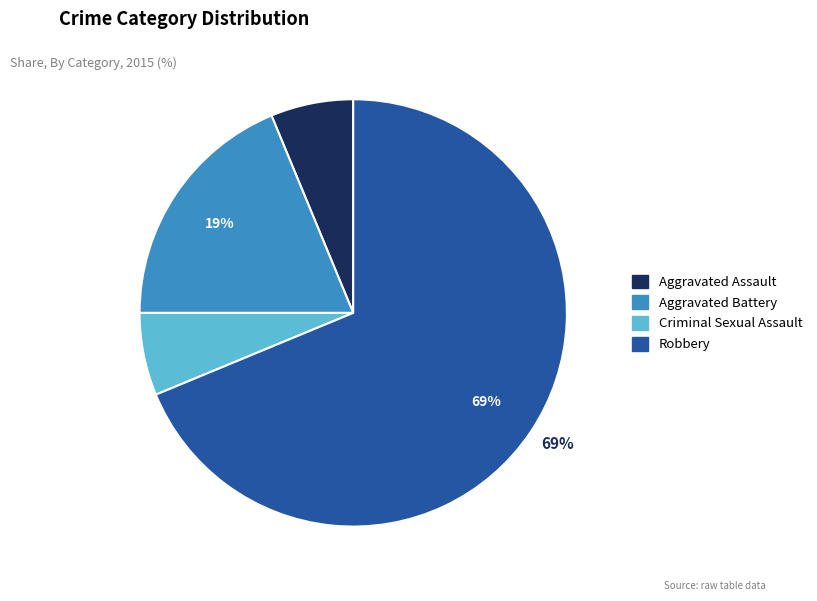

Do Aggravated Battery and Aggravated Assault together represent more than half of the pie?

No